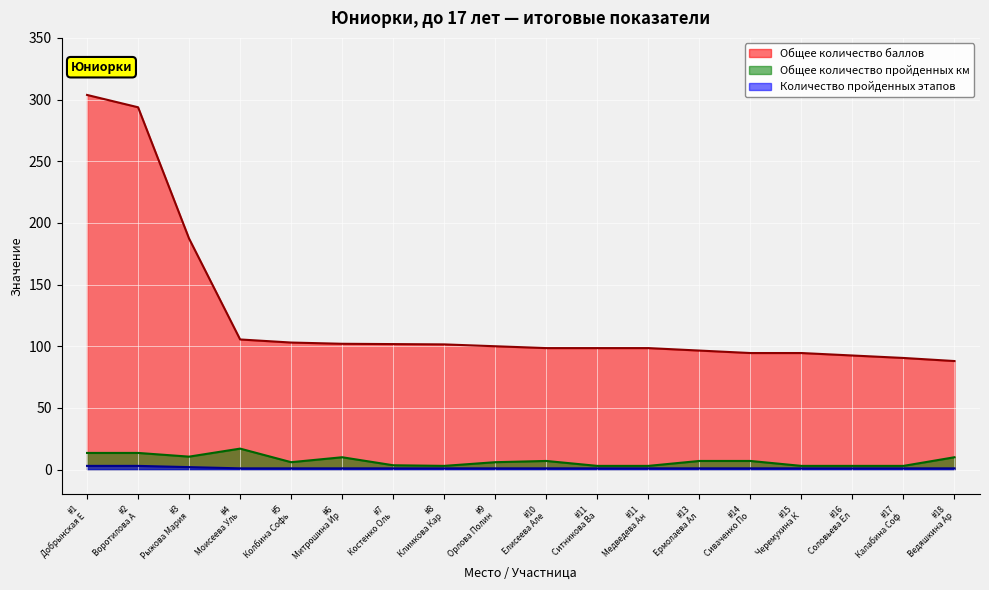

What is the minimum value for Общее количество баллов?

88.0